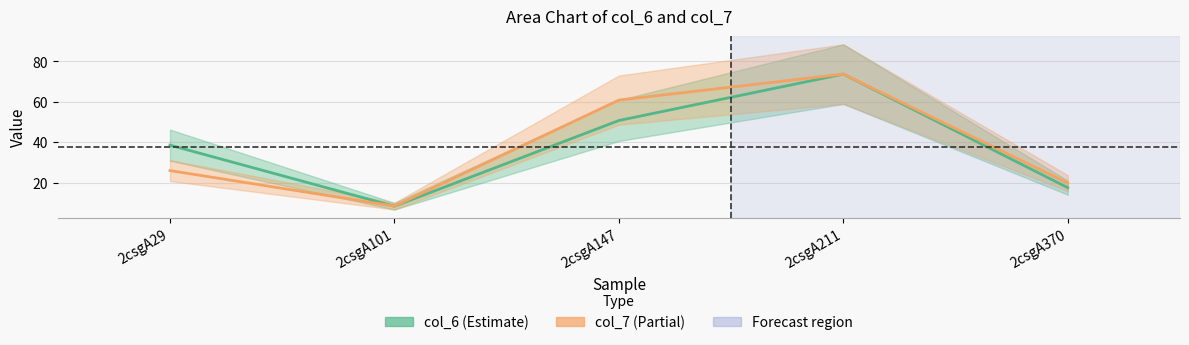

In col_7, how many points are higher than both neighbors (excluding endpoints)?

1